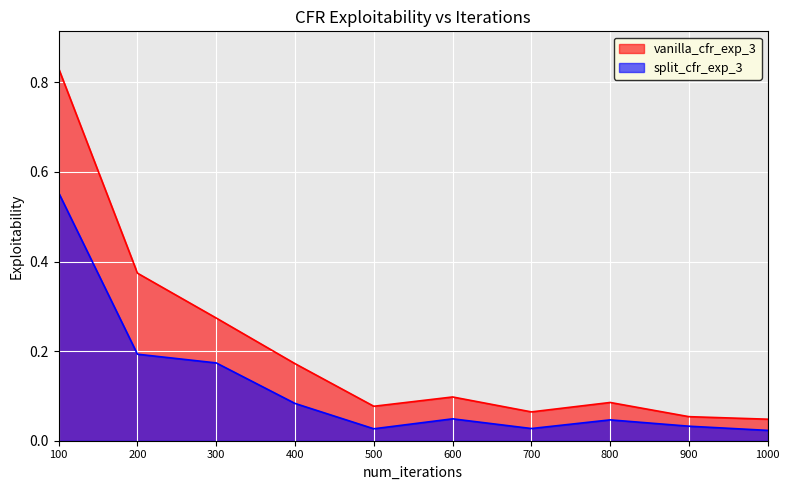

Between 800 and 700, which is larger?

800